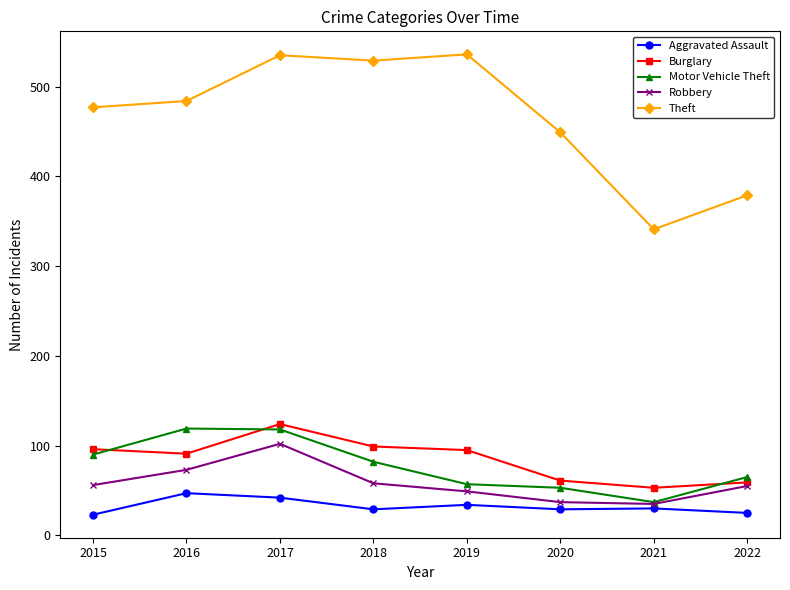

What is the spread (max minus min) of values at 2020?

420